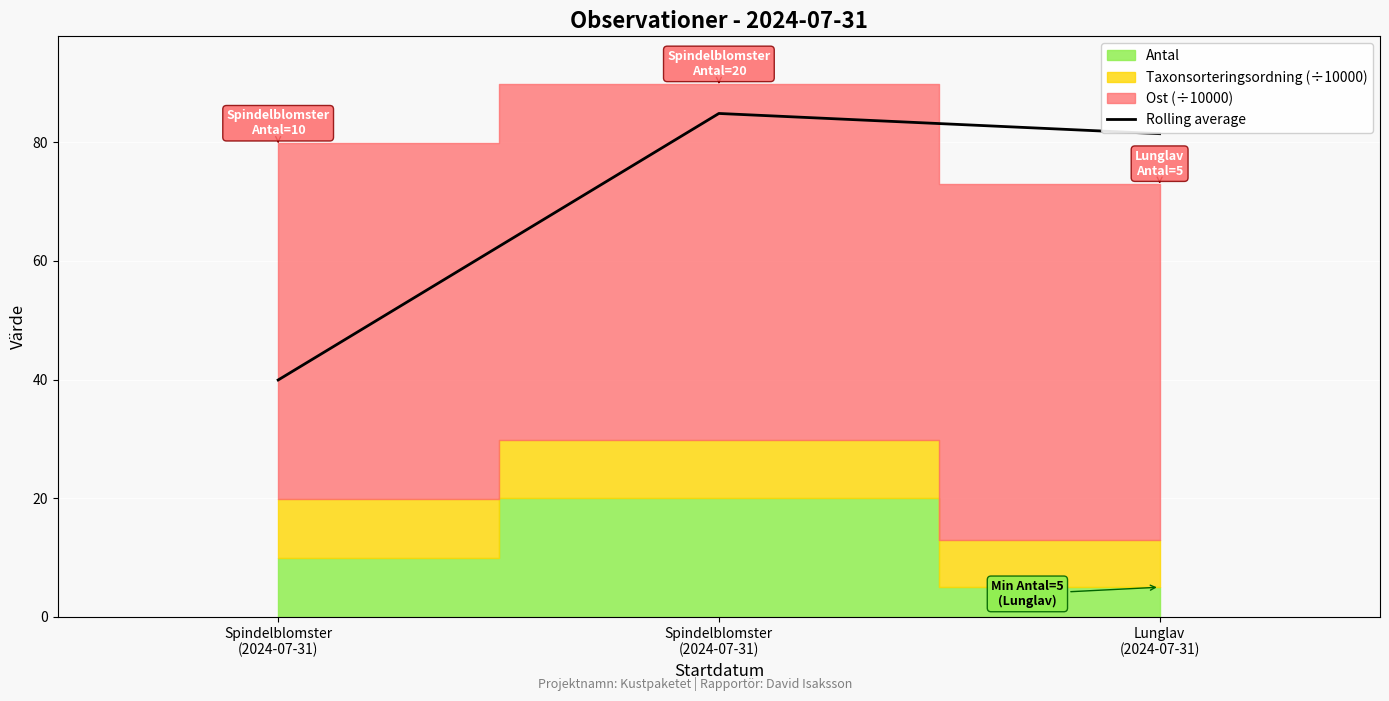

Reading left to right, what are all the values shown in this chart?

Spindelblomster
(2024-07-31)=39.9	Spindelblomster
(2024-07-31)=84.9	Lunglav
(2024-07-31)=81.5